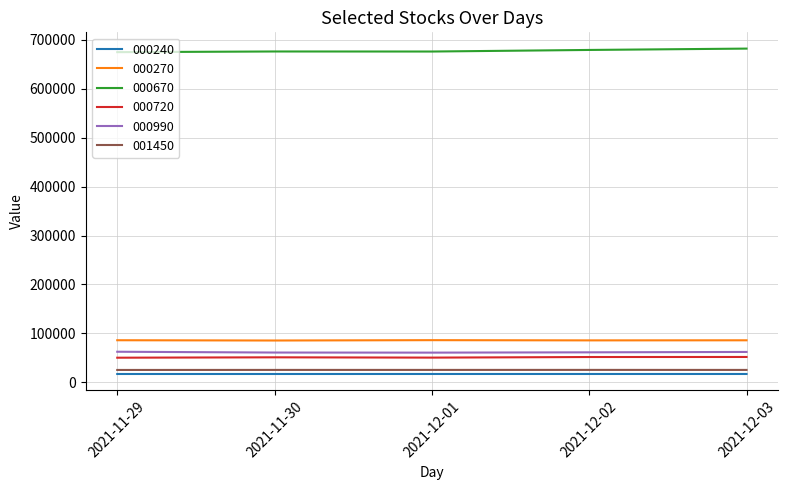

True or false: 000990 and 000670 cross at least once.

False